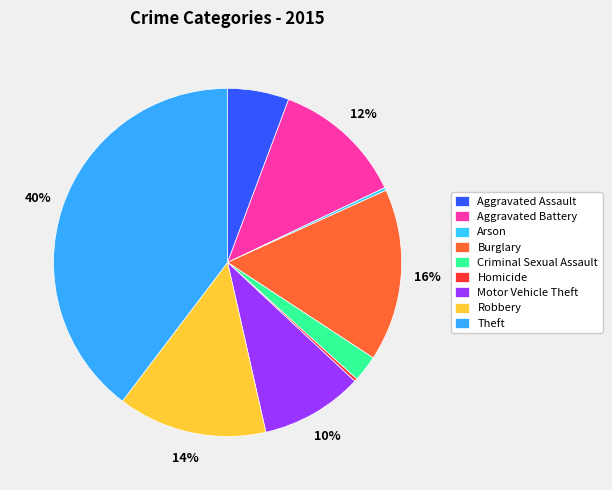

The Theft slice represents 40% of the pie. True or false?

True